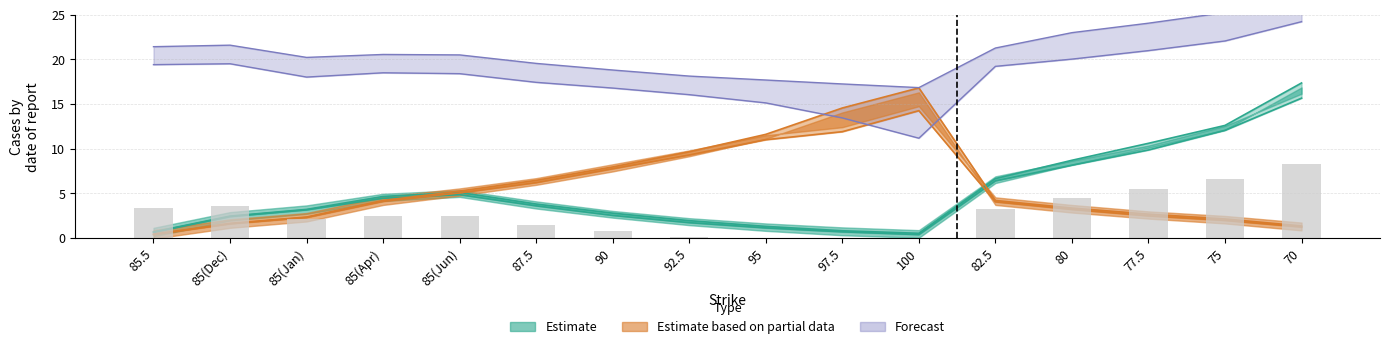

What is the label of the 10th bar from the left?

97.5